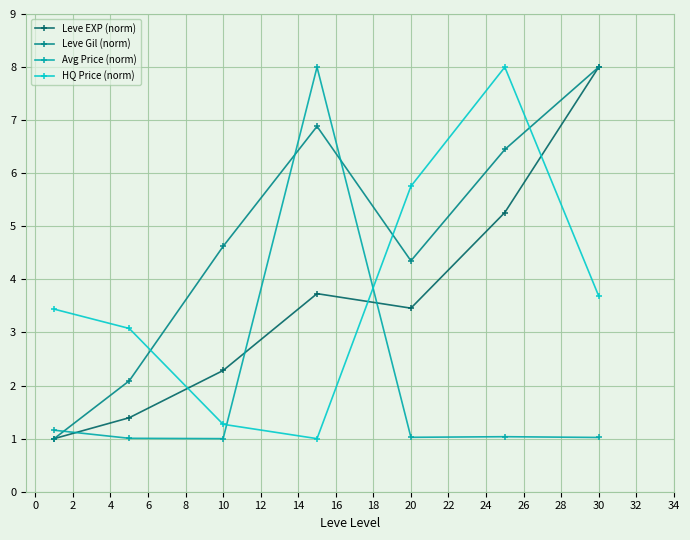

In Leve Gil (norm), how many points are lower than both neighbors (excluding endpoints)?

1